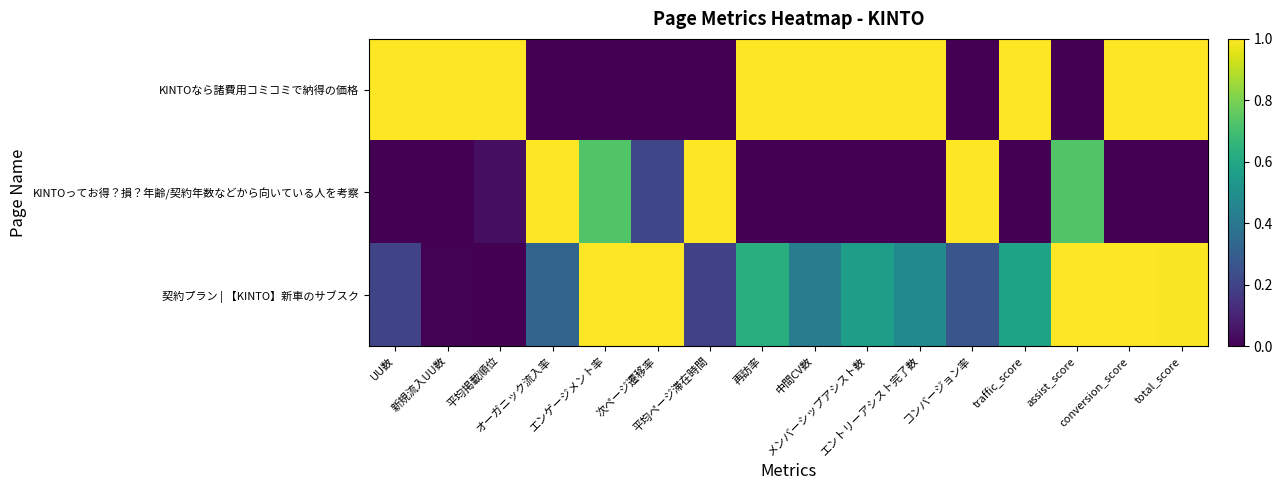

Which label corresponds to the smallest value in the chart?

オーガニック流入率